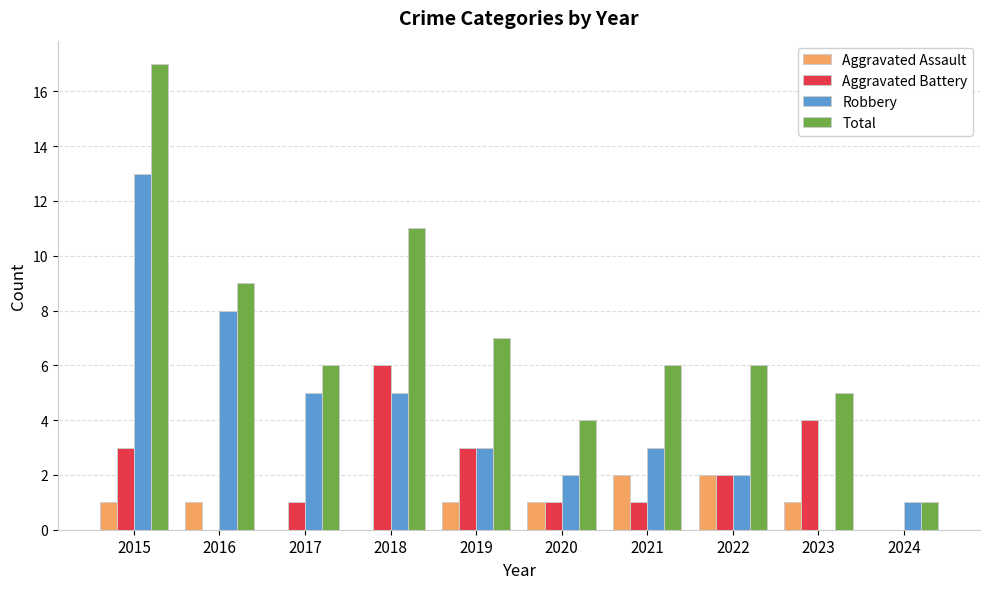

What is the difference between the Total values at 2024 and 2018?

10